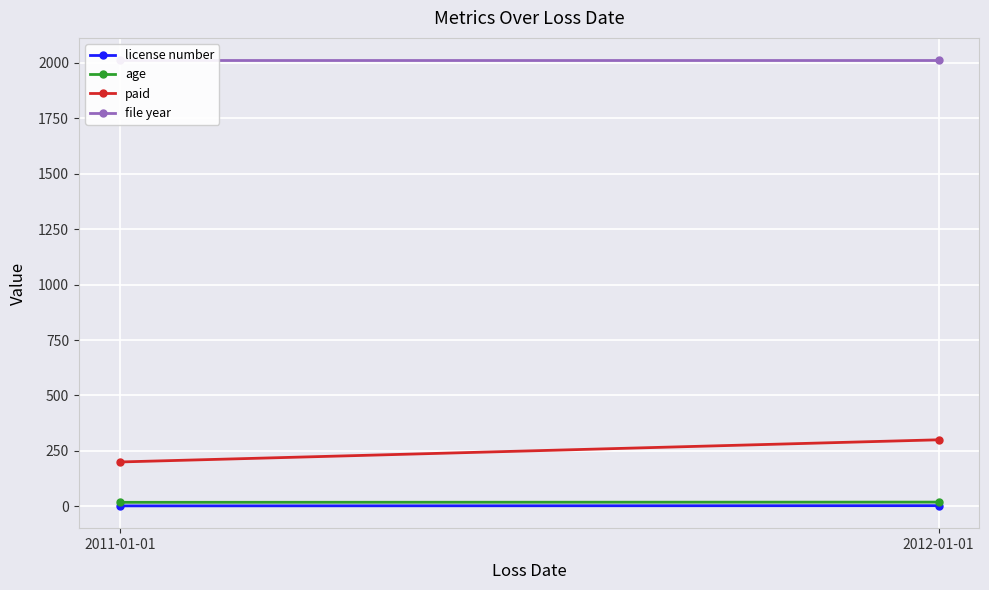

Between 2012-01-01 and 2011-01-01, which is larger?

2012-01-01